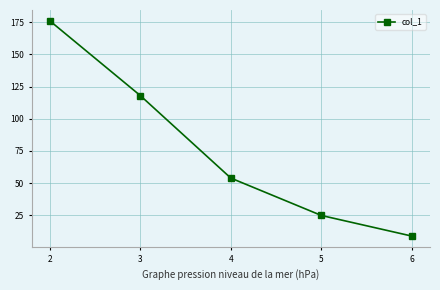

What is the value of the 5th point from the left?

9